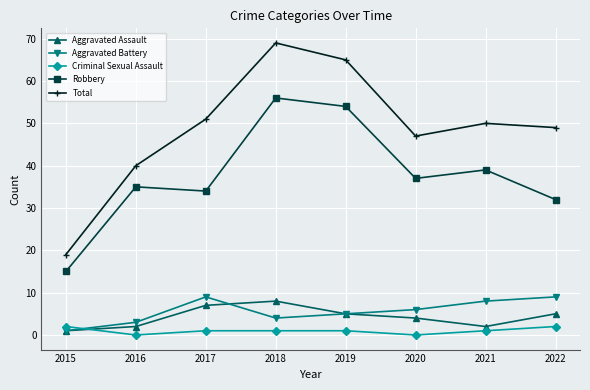

Which series has the largest total across all categories?

Total